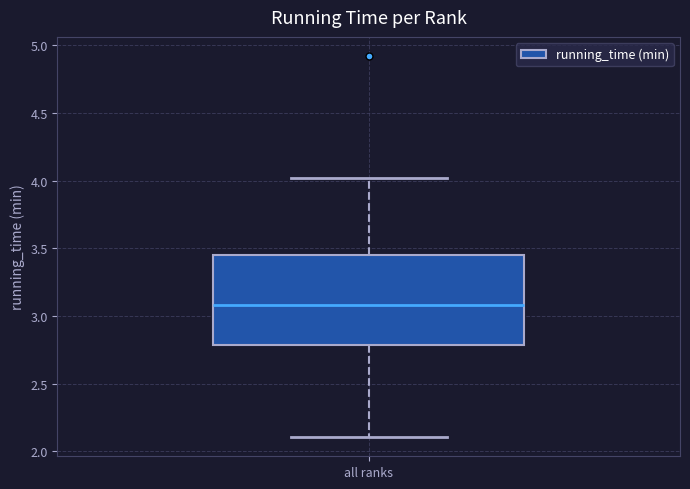

Read this box plot against the y-axis: the position of the median line, the range covered by the box, and the ends of both whiskers. The values are not printed on the chart, so give them approximately, as read against the axis.

median 3.10, box 2.80 to 3.45, whiskers 2.10 to 4.00